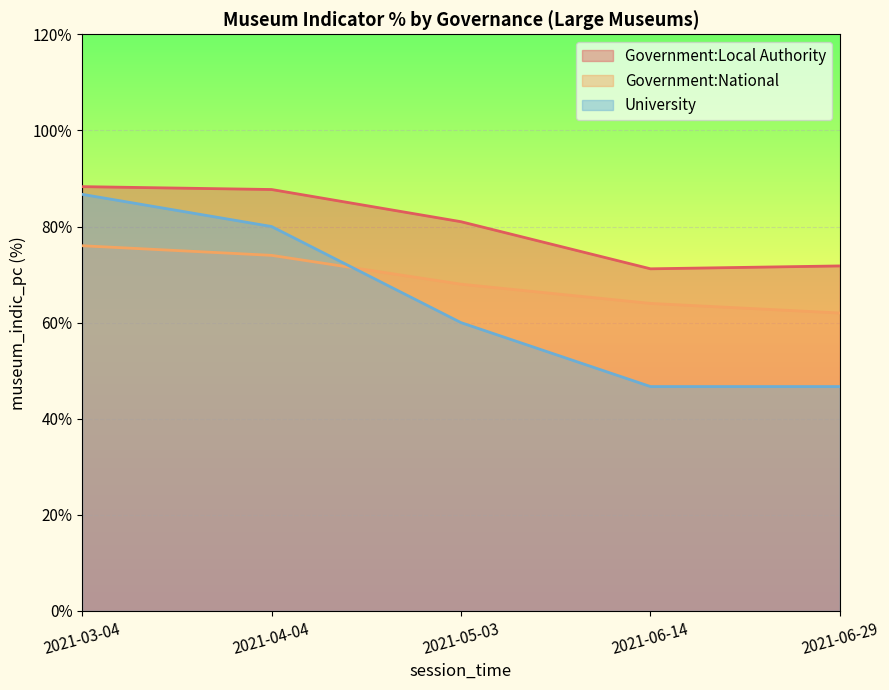

Reading left to right, extract all data points from this chart.

Government:Local Authority: 88.3	87.7	81.0	71.2	71.8
Government:National: 76.0	74.0	68.0	64.0	62.0
University: 86.7	80.0	60.0	46.7	46.7